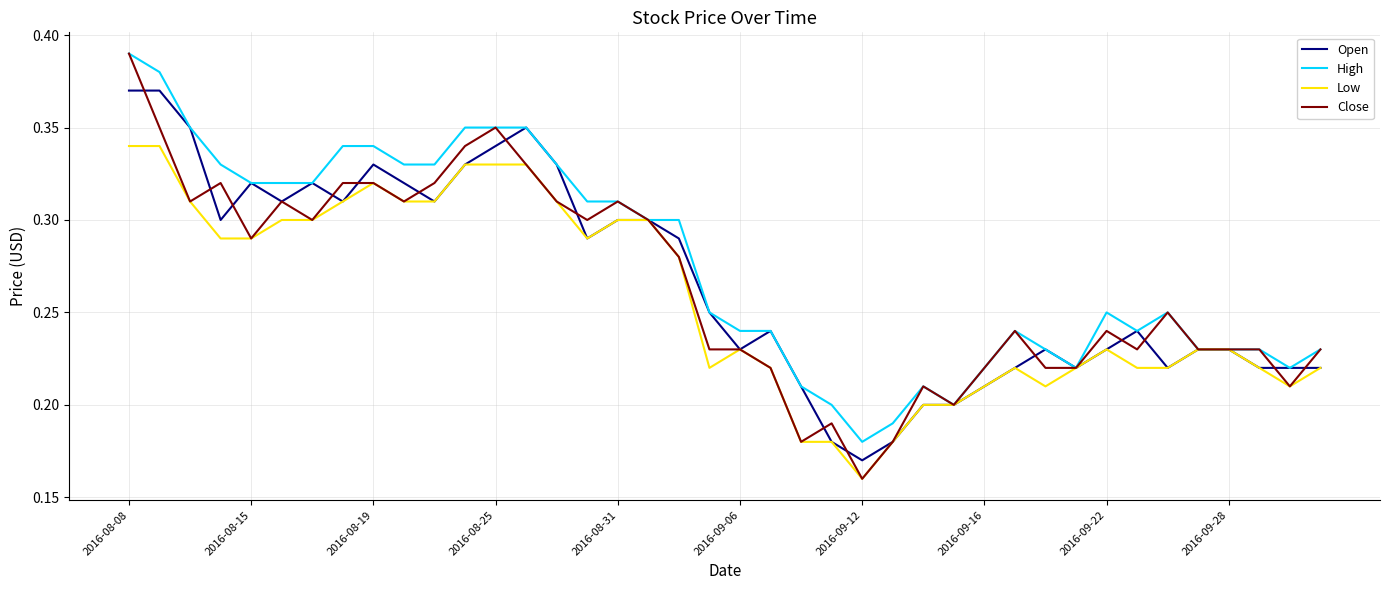

Which series has the widest spread of values?

Close